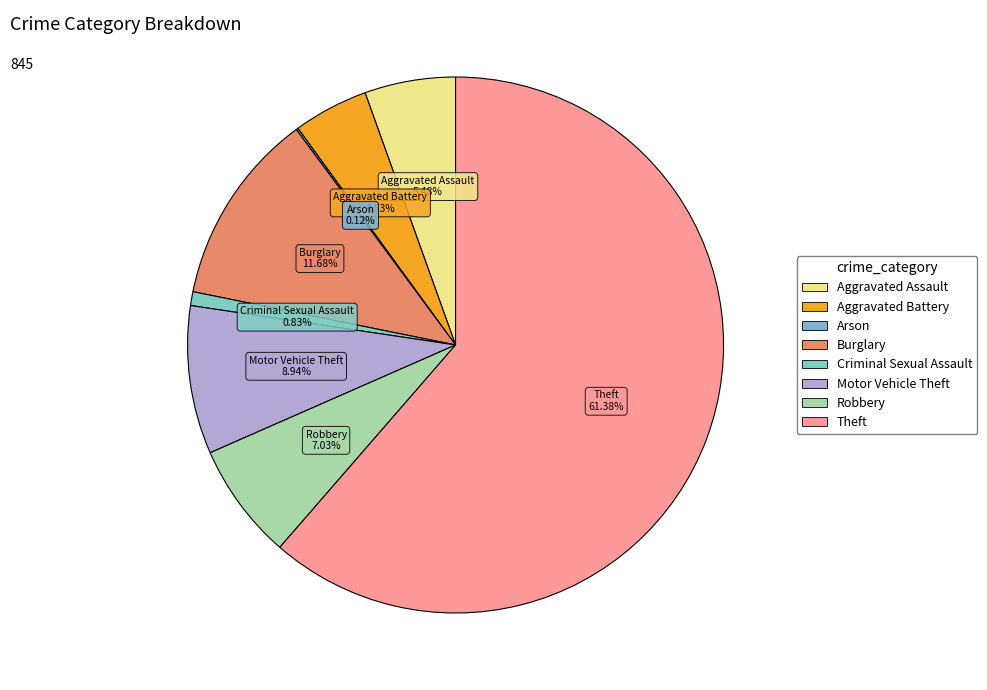

What percentage is the Theft slice, to the nearest percent?

61%